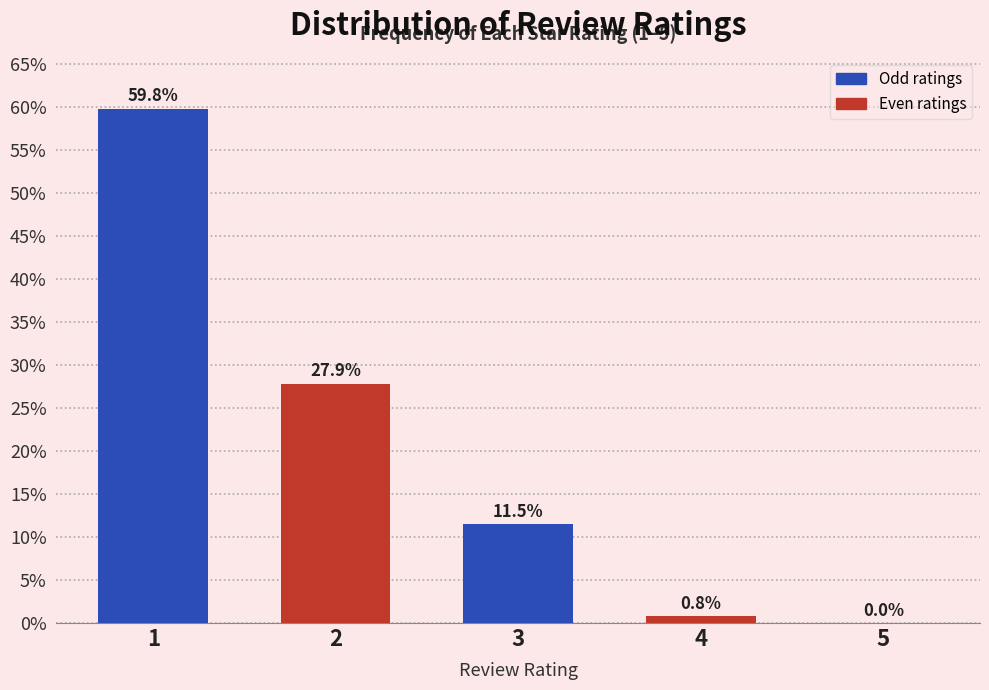

Reading right to left, list all the values displayed in this chart.

5=0.0	4=0.8	3=11.5	2=27.9	1=59.8